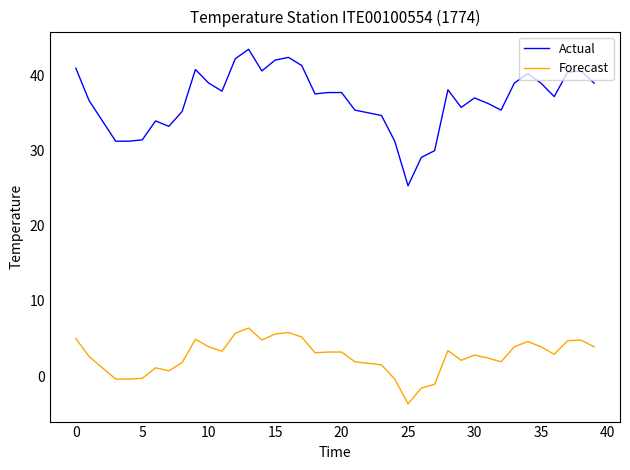

What is the difference between the maximum and minimum values in the Forecast series?

10.1